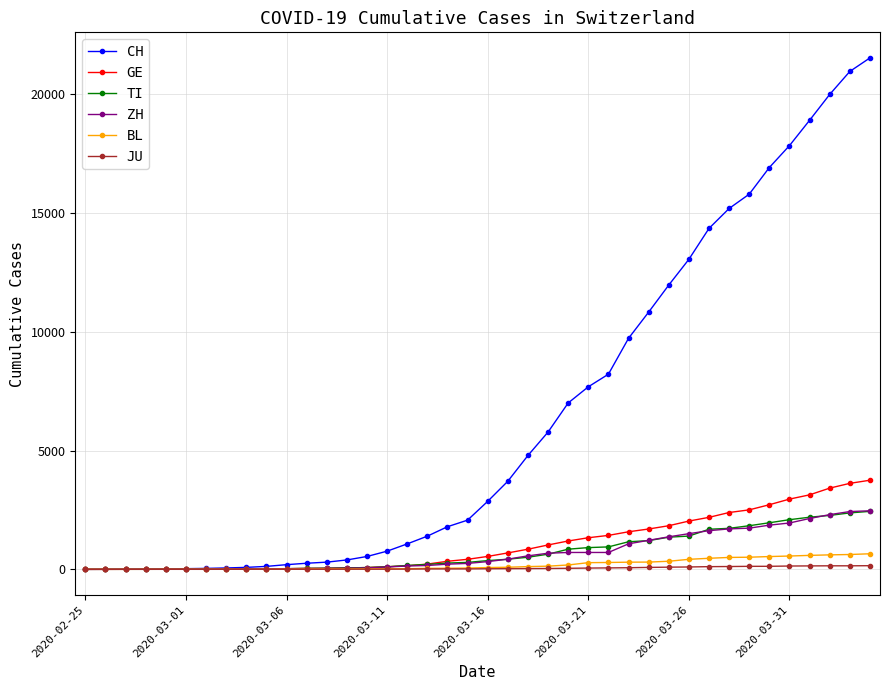

What is the highest value of the GE series?

3753